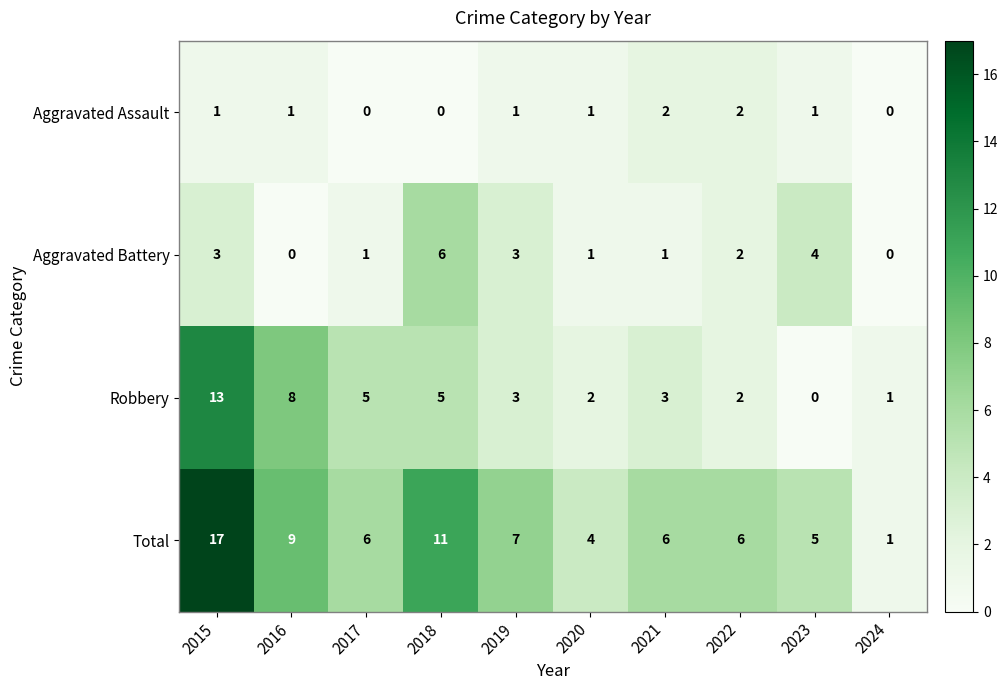

Which series has the widest spread of values?

Total